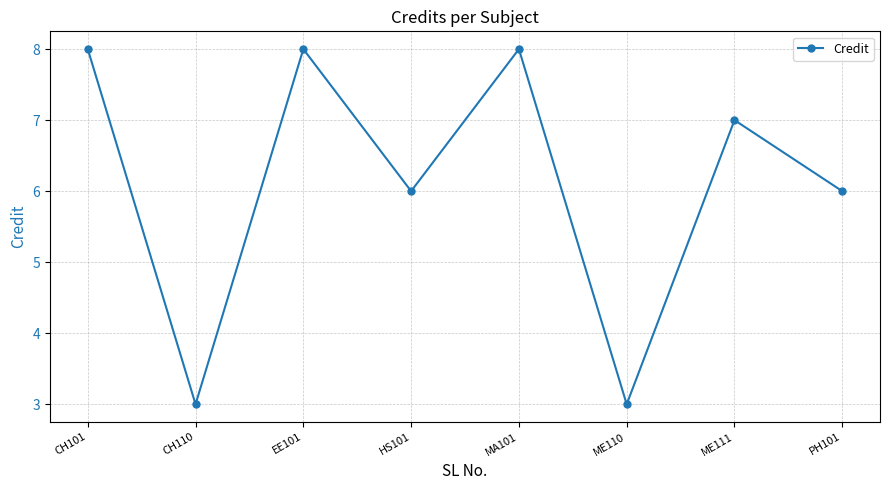

The value at HS101 is 6. True or false?

True